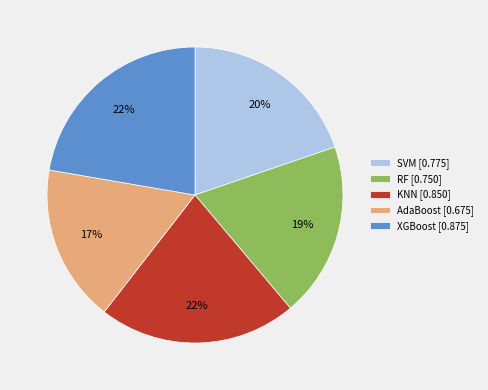

Is the sum of KNN [0.850] and SVM [0.775] greater than half?

No